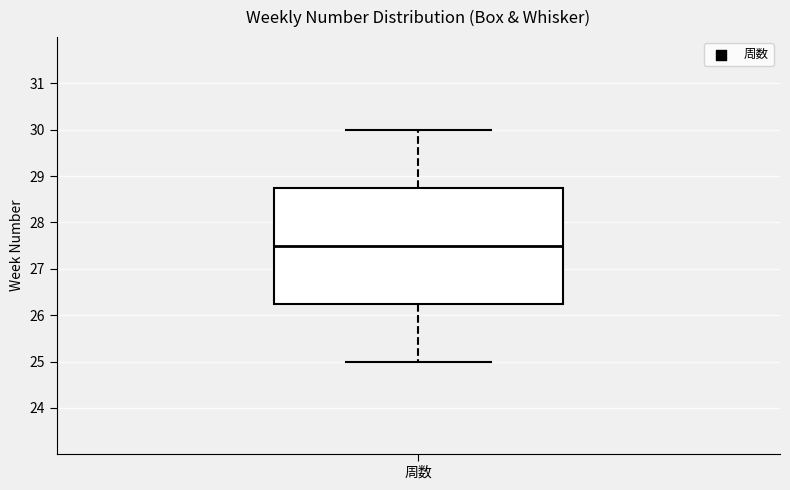

Transcribe this box plot: give where the median line is, the range the box spans, and where the two whiskers end, as read against the y-axis. The values are not printed on the chart, so give them approximately, as read against the axis.

median 27.5, box 26.3 to 28.8, whiskers 25.0 to 30.0